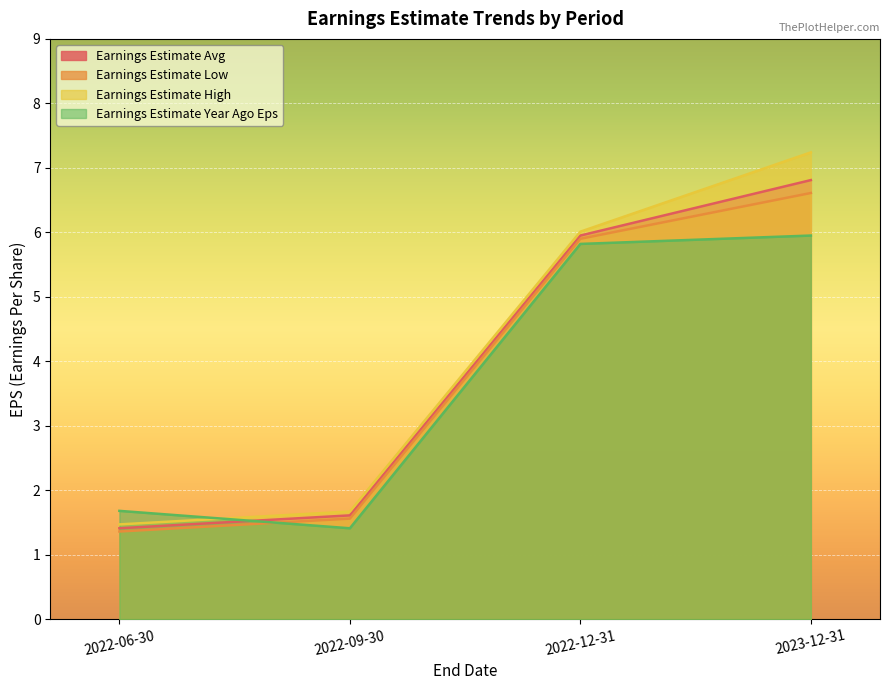

List the labels in order of Earnings Estimate Avg value, smallest first.

2022-06-30, 2022-09-30, 2022-12-31, 2023-12-31